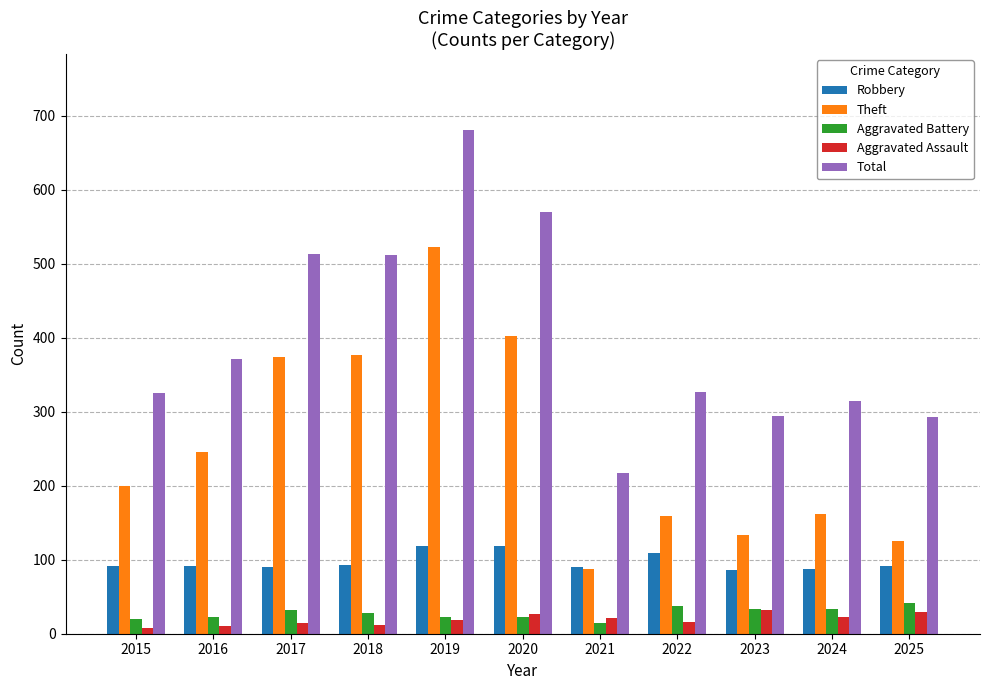

What is the difference between the second highest and minimum values in the Theft series?

315